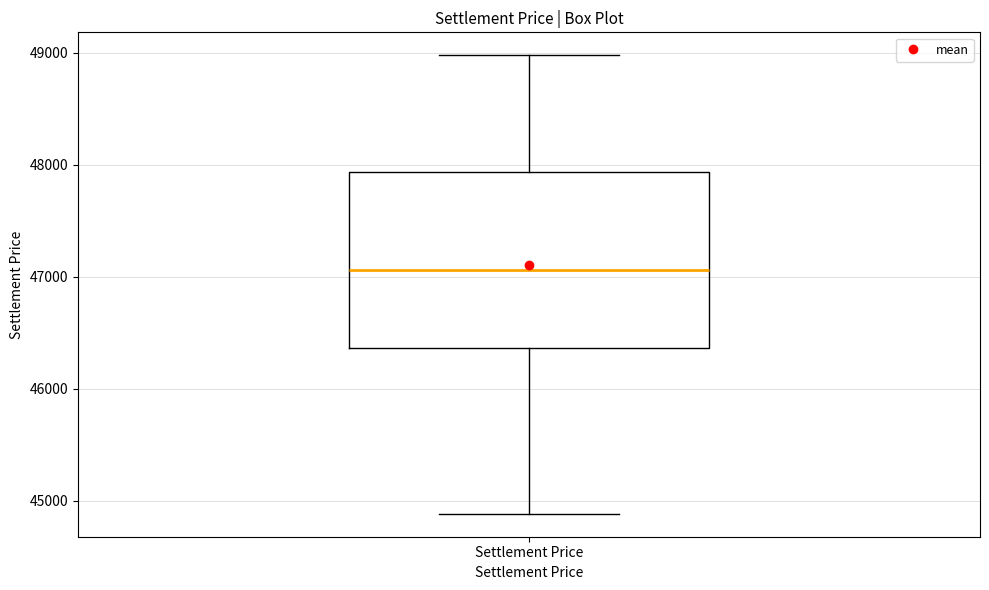

Read this box plot against the y-axis: the position of the median line, the range covered by the box, and the ends of both whiskers. The values are not printed on the chart, so give them approximately, as read against the axis.

median 47100, box 46400 to 47900, whiskers 44900 to 49000